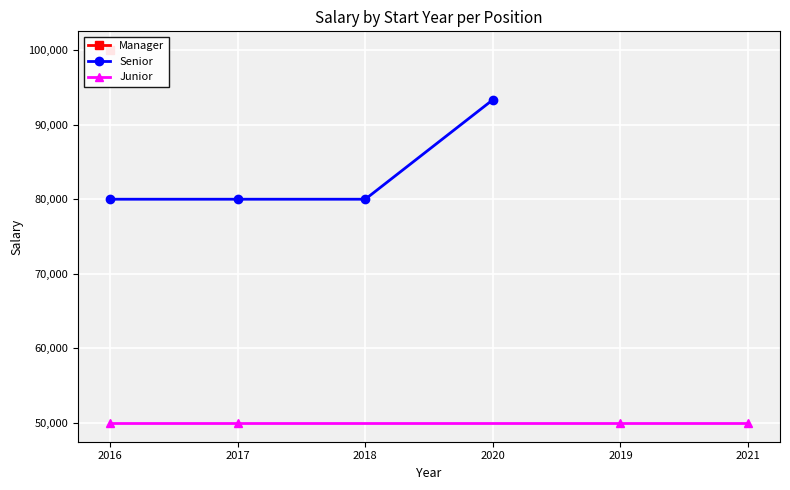

Between 2020 and 2017, which is larger?

2020